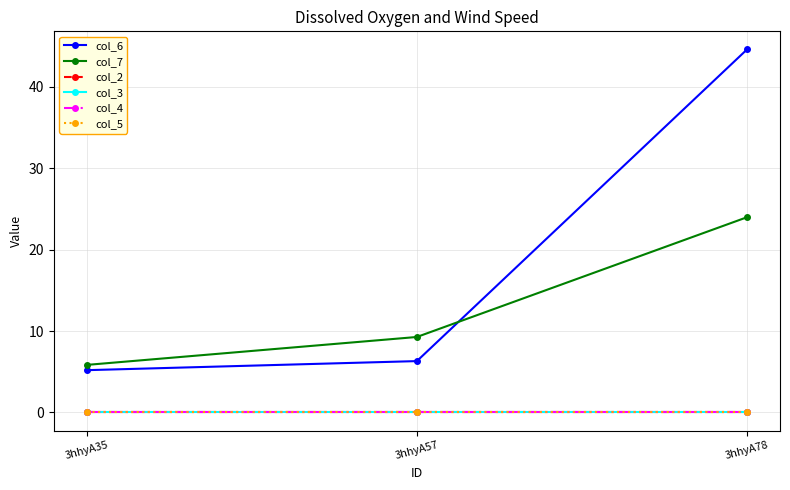

Which series has the largest total across all categories?

col_6